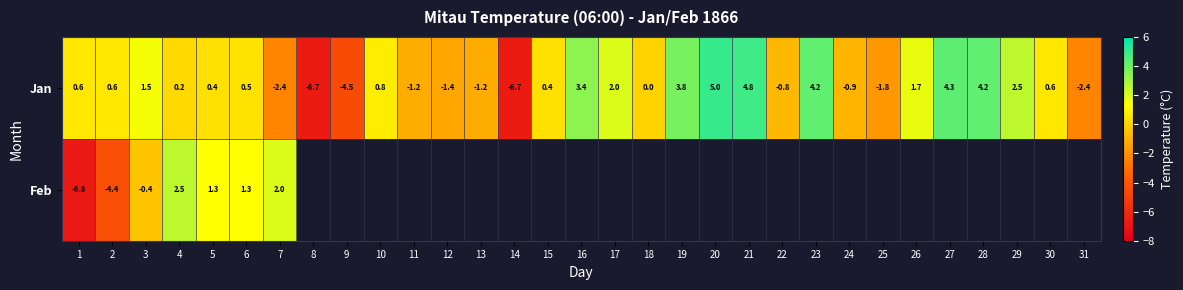

The Jan series shows -1.2 at 7. True or false?

False